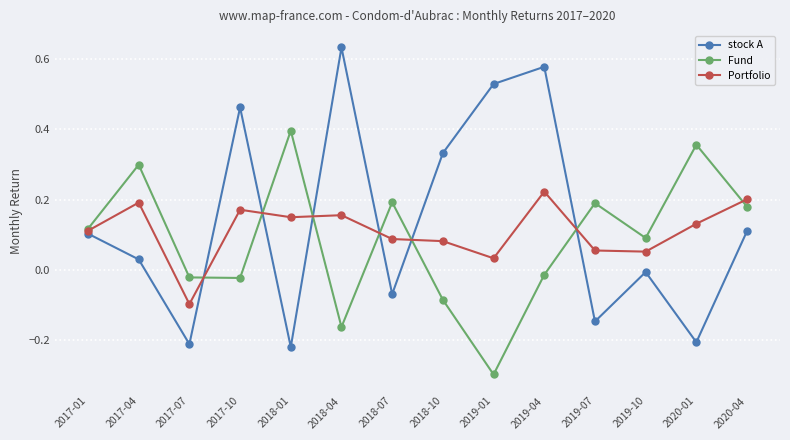

At how many categories does at least one series exceed 0?

13